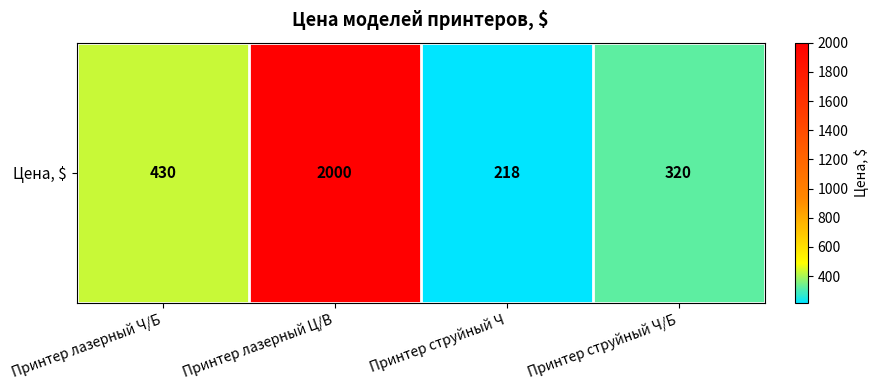

How many values exceed 430?

1